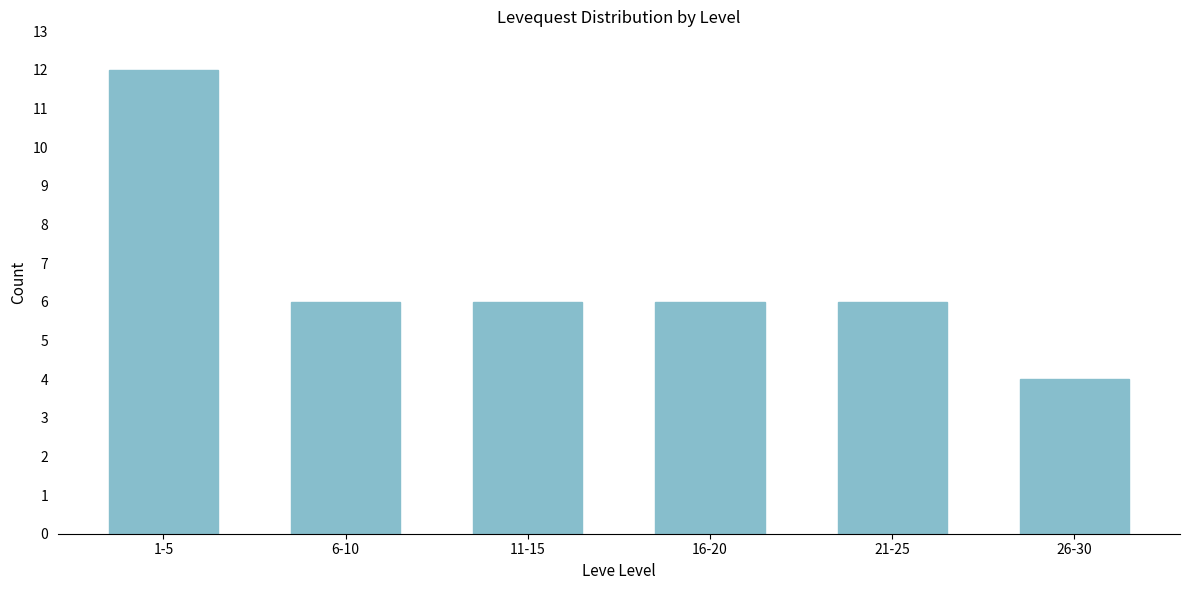

Reading left to right, extract all data points from this chart.

12	6	6	6	6	4